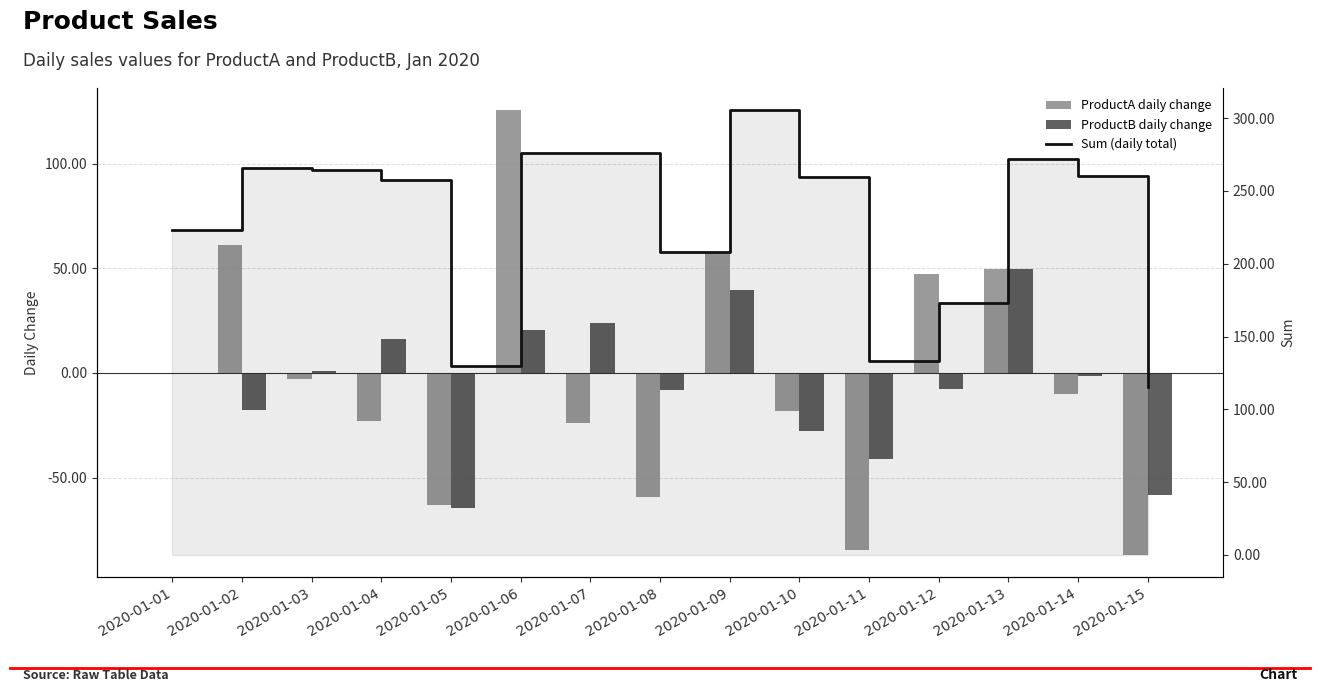

How many categories are shown in the chart?

15